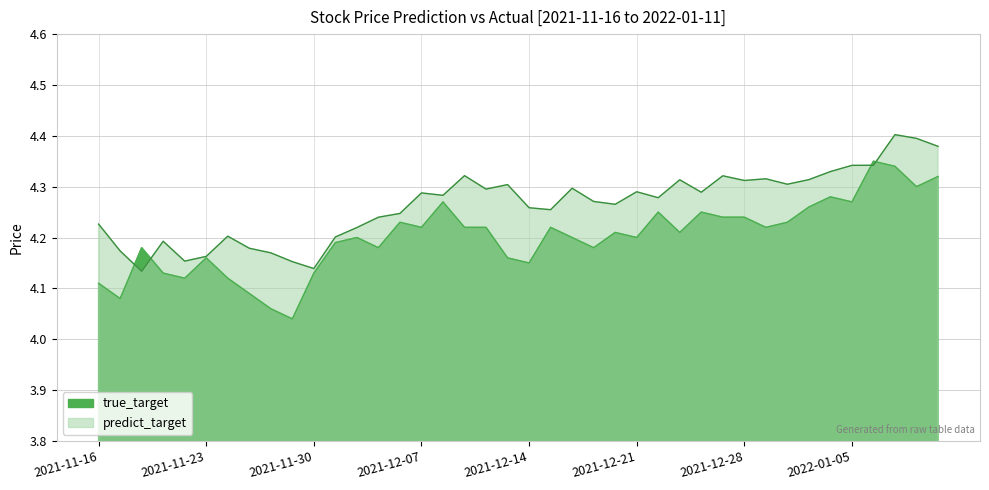

How many true_target values are between 4 and 5?

40